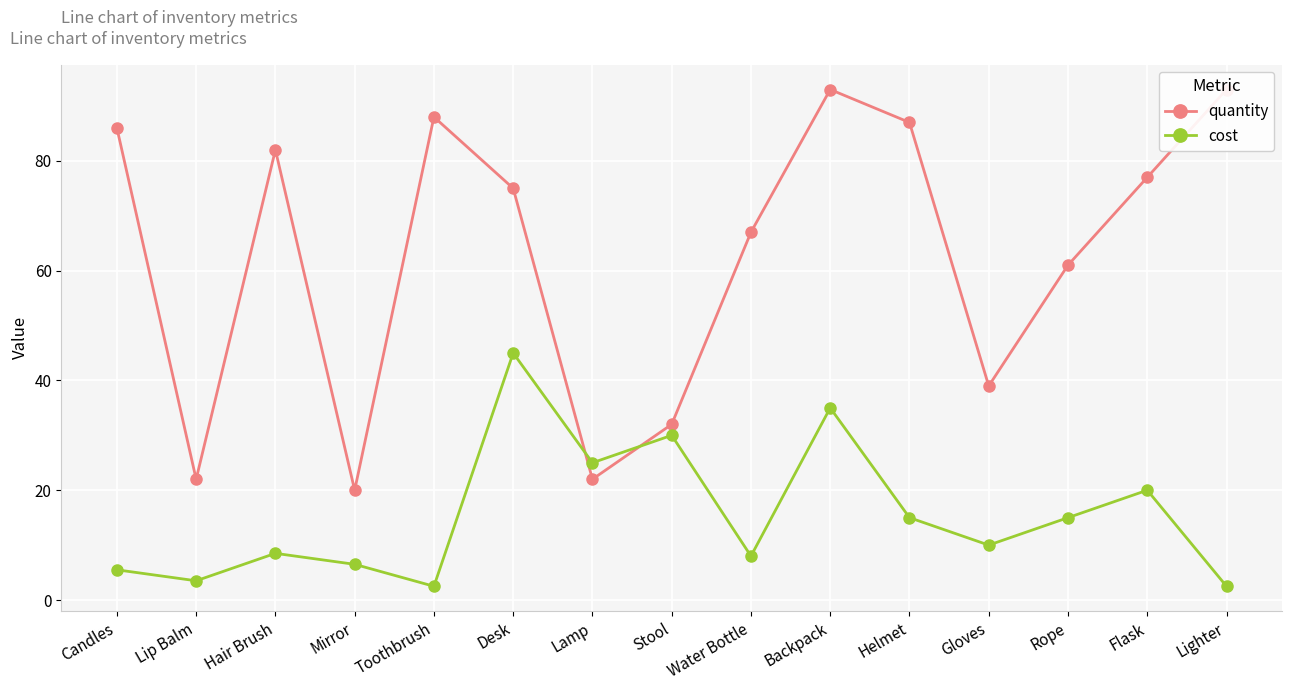

Is the value of quantity at Gloves greater than the value of cost at Hair Brush?

Yes